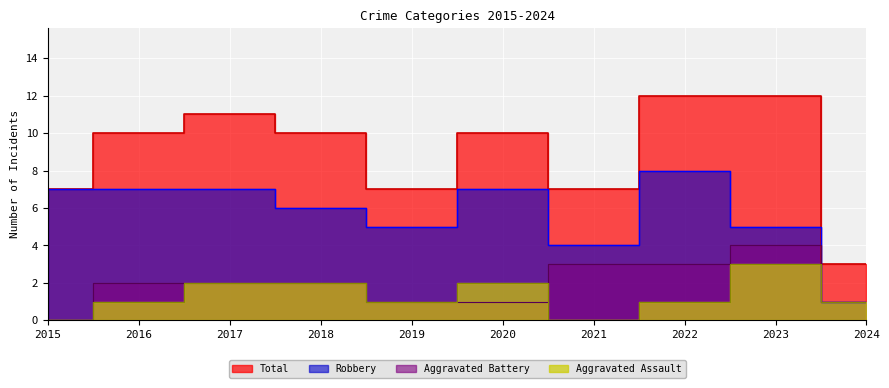

Rank the series by their maximum value, from lowest to highest.

Aggravated Assault, Aggravated Battery, Robbery, Total